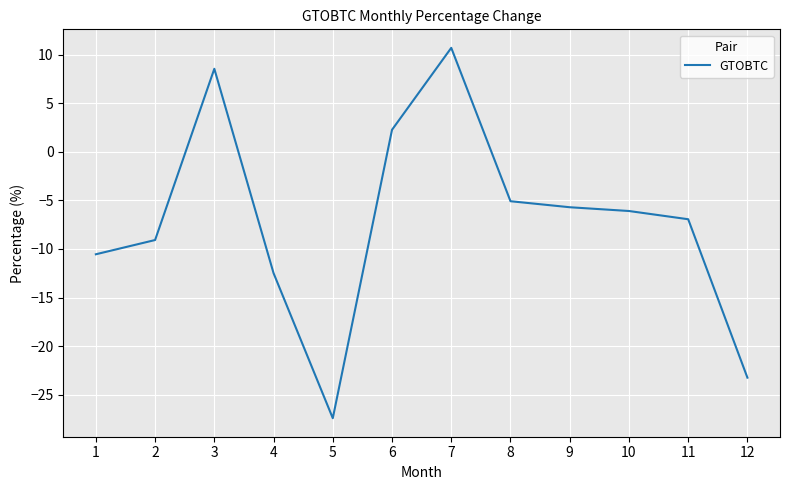

True or false: the data shows -9.1 at 2.

True